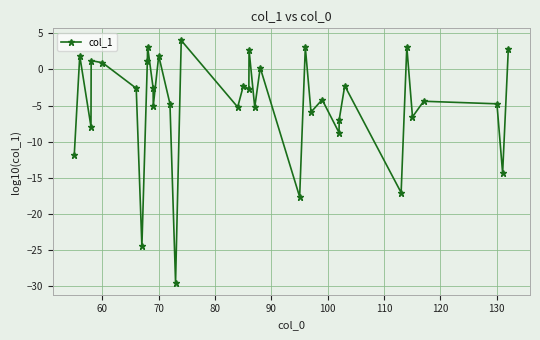

True or false: the data has more than 1 interior local peaks.

True